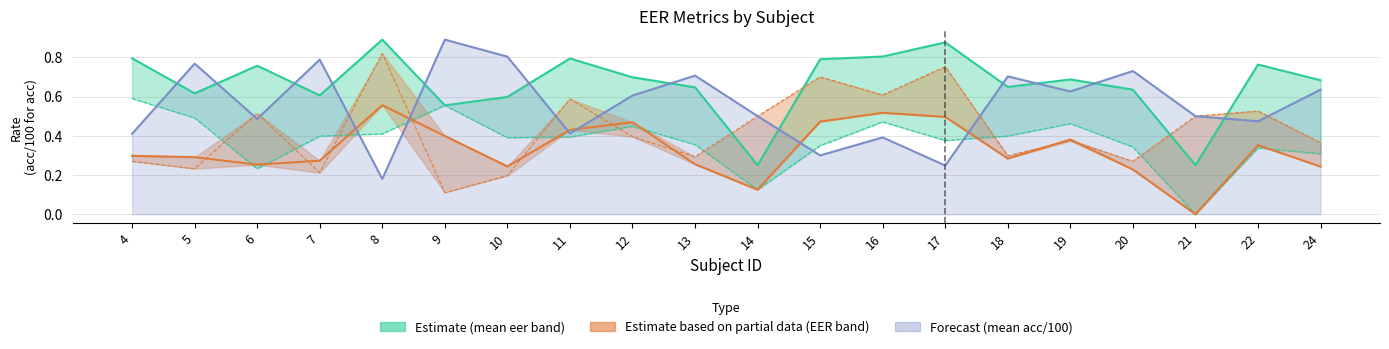

How many lines are shown in the chart?

3